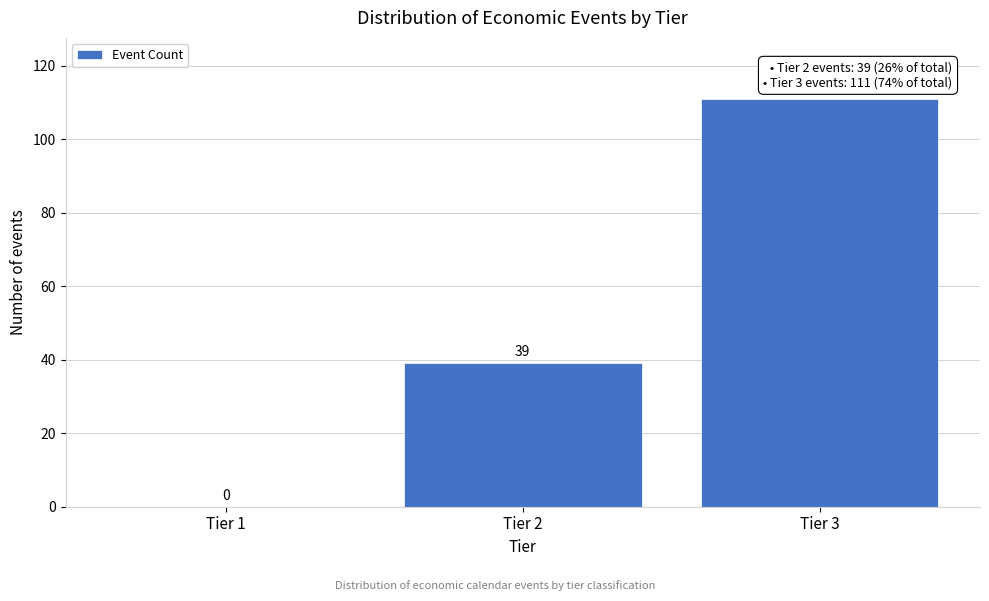

Reading left to right, what are all the values shown in this chart?

Tier 1=0	Tier 2=39	Tier 3=111